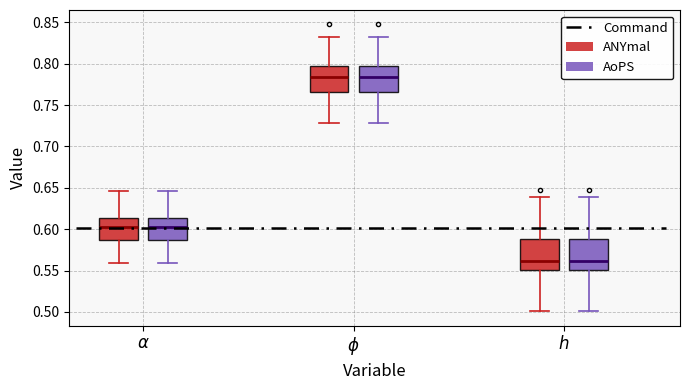

Reading left to right, transcribe this box plot: for each box, give where its median line is, the range the box spans, and where its two whiskers end, as read against the y-axis. The values are not printed on the chart, so give them approximately, as read against the axis.

$\alpha$ (ANYmal): median 0.600, box 0.585 to 0.615, whiskers 0.560 to 0.645
$\alpha$ (AoPS): median 0.600, box 0.585 to 0.615, whiskers 0.560 to 0.645
$\phi$ (ANYmal): median 0.785, box 0.765 to 0.795, whiskers 0.730 to 0.830
$\phi$ (AoPS): median 0.785, box 0.765 to 0.795, whiskers 0.730 to 0.830
$h$ (ANYmal): median 0.560, box 0.550 to 0.590, whiskers 0.500 to 0.640
$h$ (AoPS): median 0.560, box 0.550 to 0.590, whiskers 0.500 to 0.640